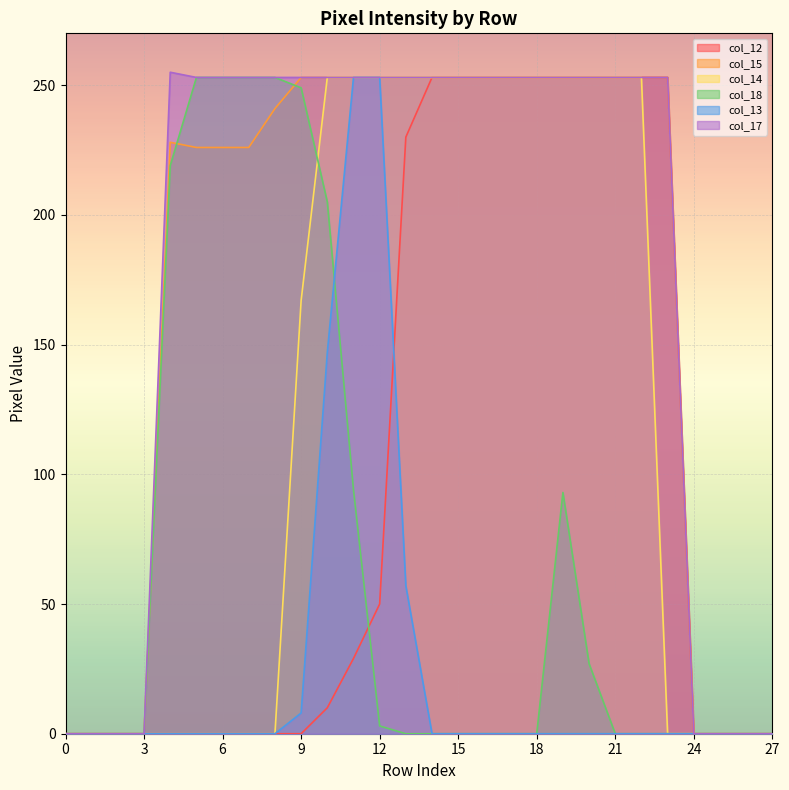

Which series has the largest total across all categories?

col_17